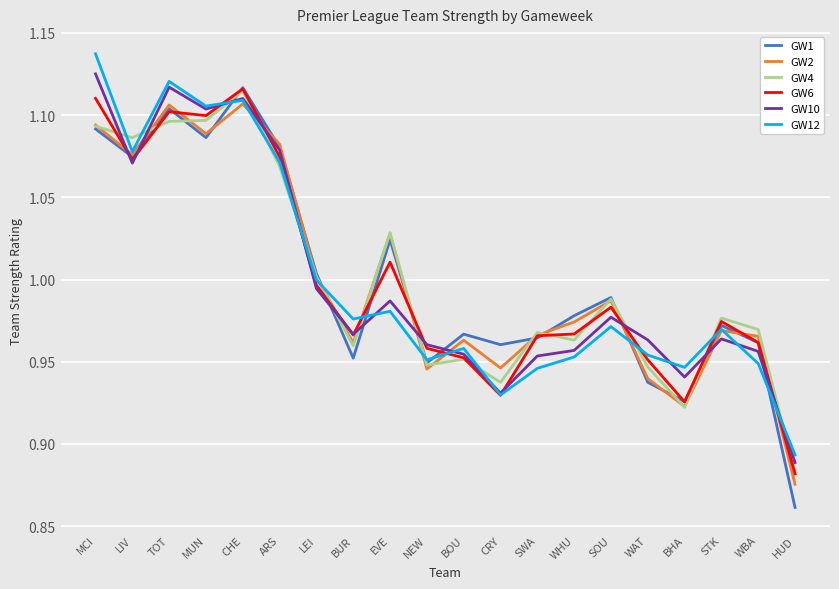

Which category has the lowest value across all series?

HUD